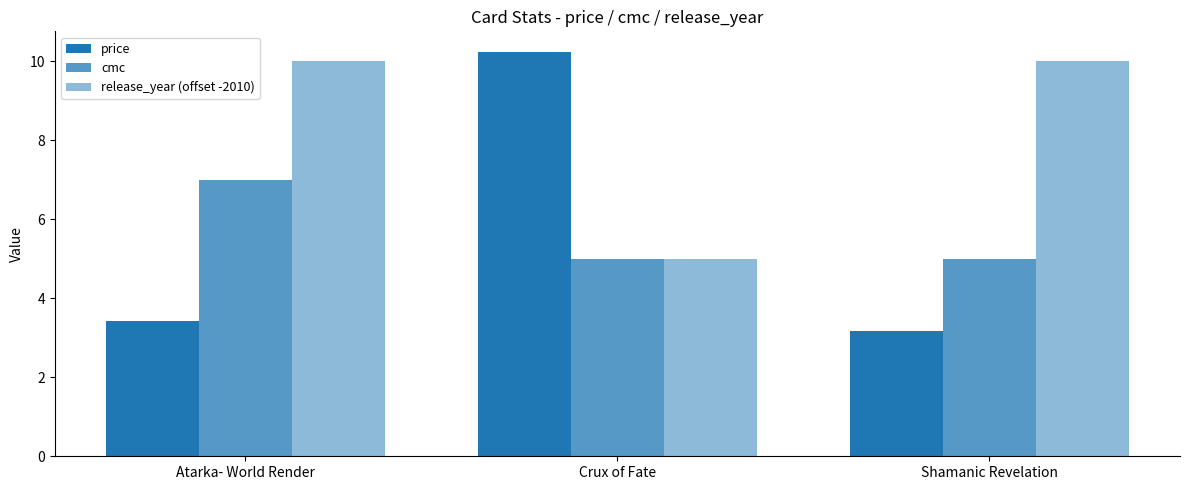

What position from the right is Atarka- World Render?

3